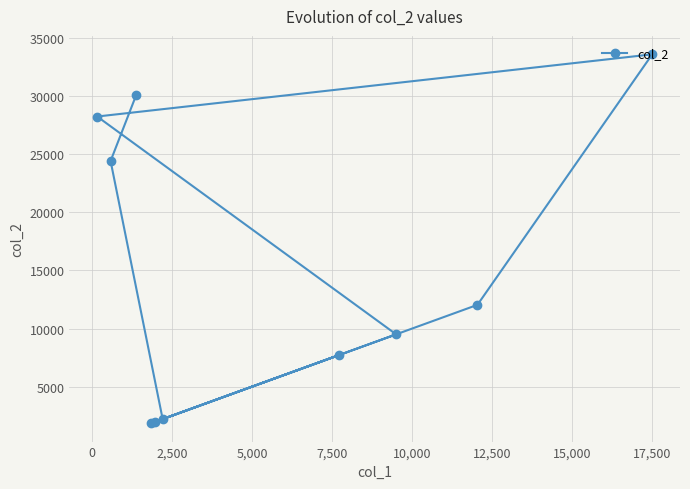

What is the value of the 4th point from the left?

1862